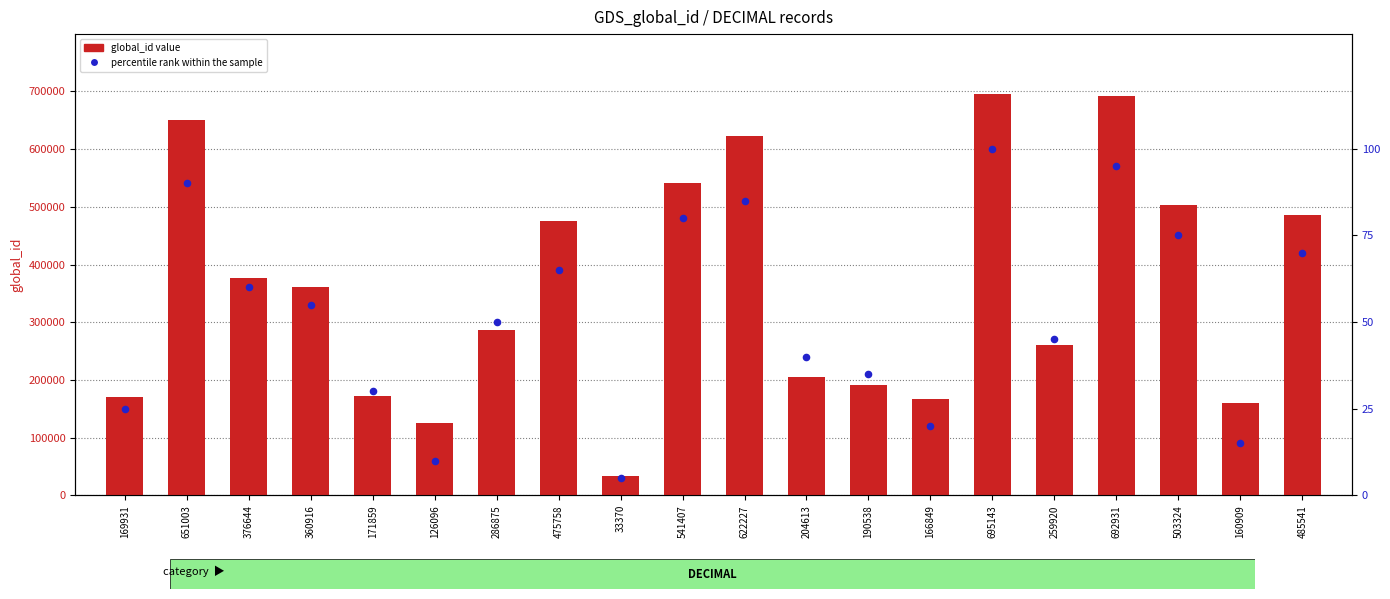

Which series has the widest spread of Y values?

global_id value